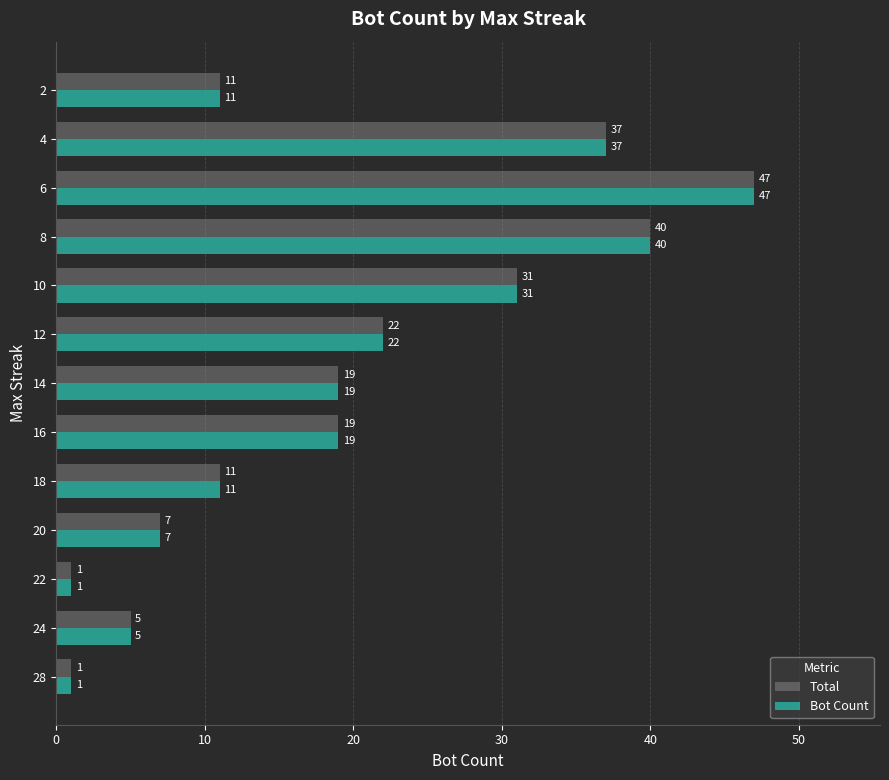

The value of Bot Count at 2 is 6. True or false?

False